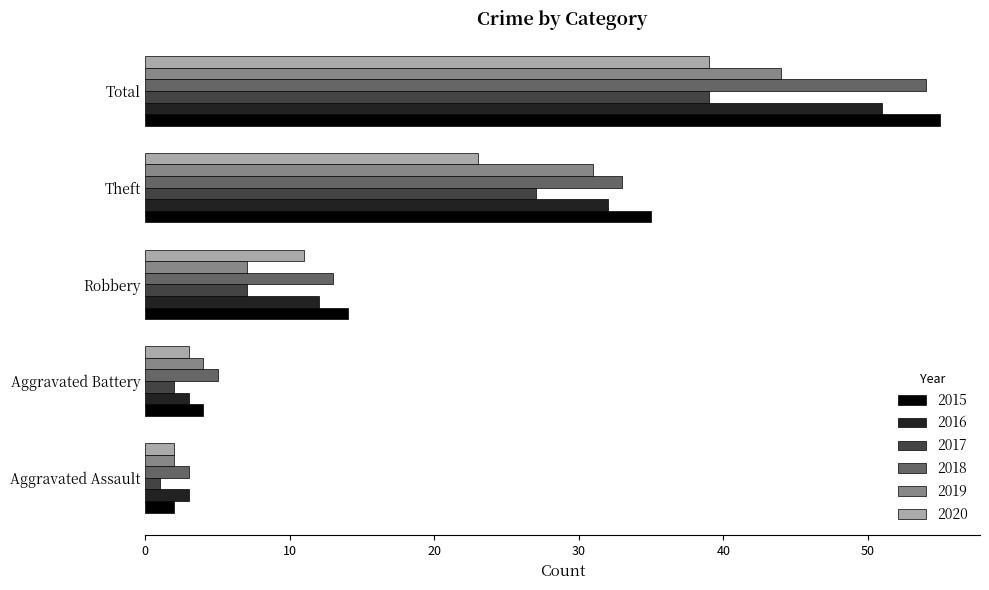

At how many categories does at least one series exceed 10?

3